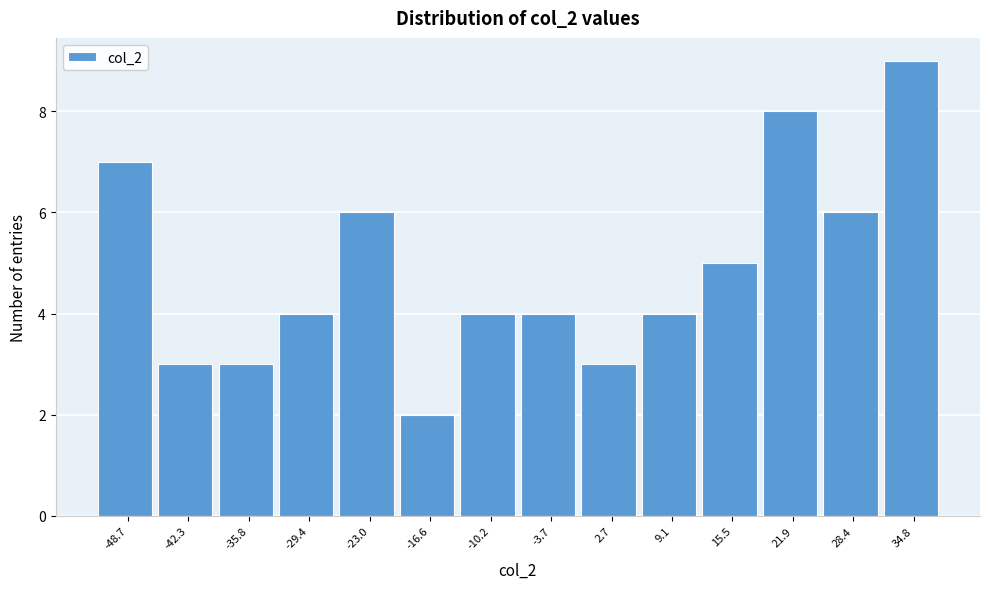

Reading left to right, list all the values displayed in this chart.

7	3	3	4	6	2	4	4	3	4	5	8	6	9